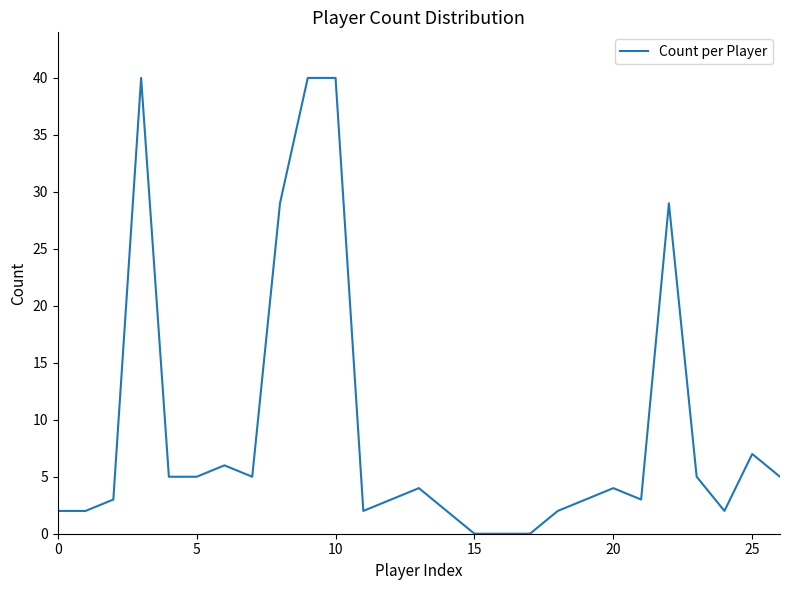

What is the greatest value displayed?

40